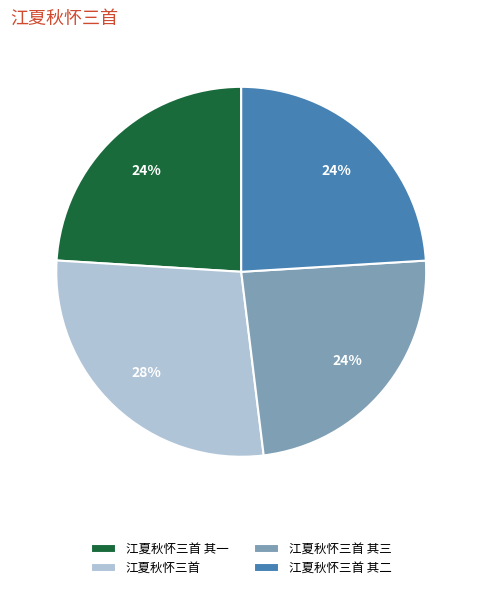

Count the number of slices in the pie.

4